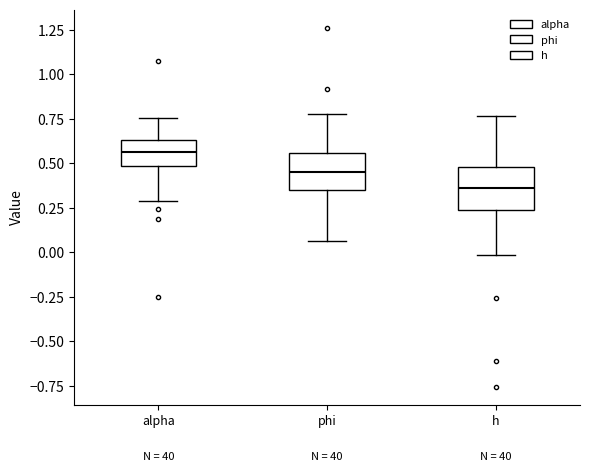

Reading left to right, read every box against the y-axis: the position of its median line, the range the box covers, and the ends of its whiskers. The values are not printed on the chart, so give them approximately, as read against the axis.

alpha: median 0.55, box 0.50 to 0.65, whiskers 0.30 to 0.75
phi: median 0.45, box 0.35 to 0.55, whiskers 0.05 to 0.80
h: median 0.35, box 0.25 to 0.50, whiskers 0.00 to 0.75